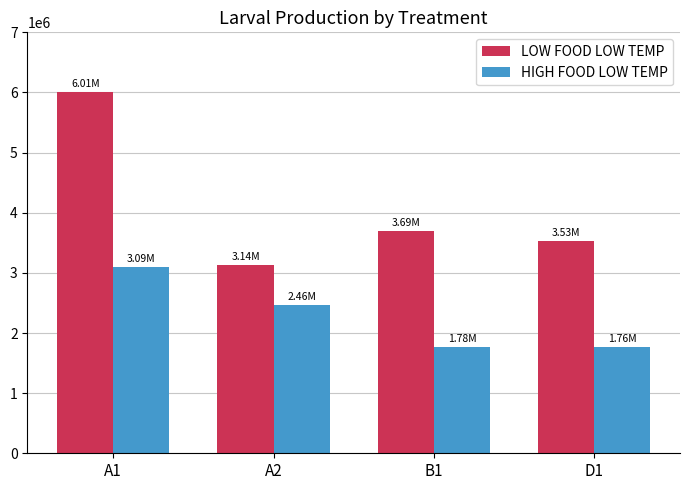

Is it true that HIGH FOOD LOW TEMP equals 386523.0 at B1?

False